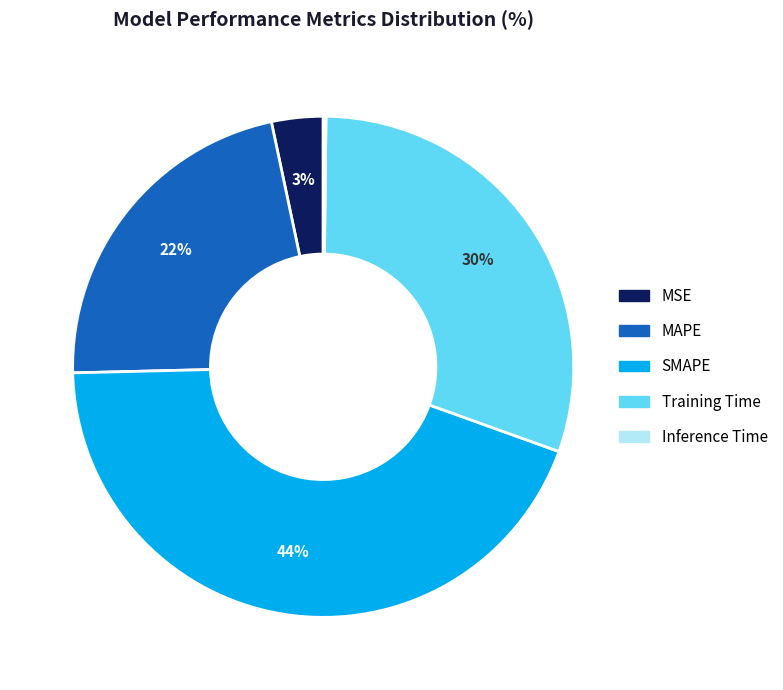

Which category has the biggest portion of the pie?

SMAPE